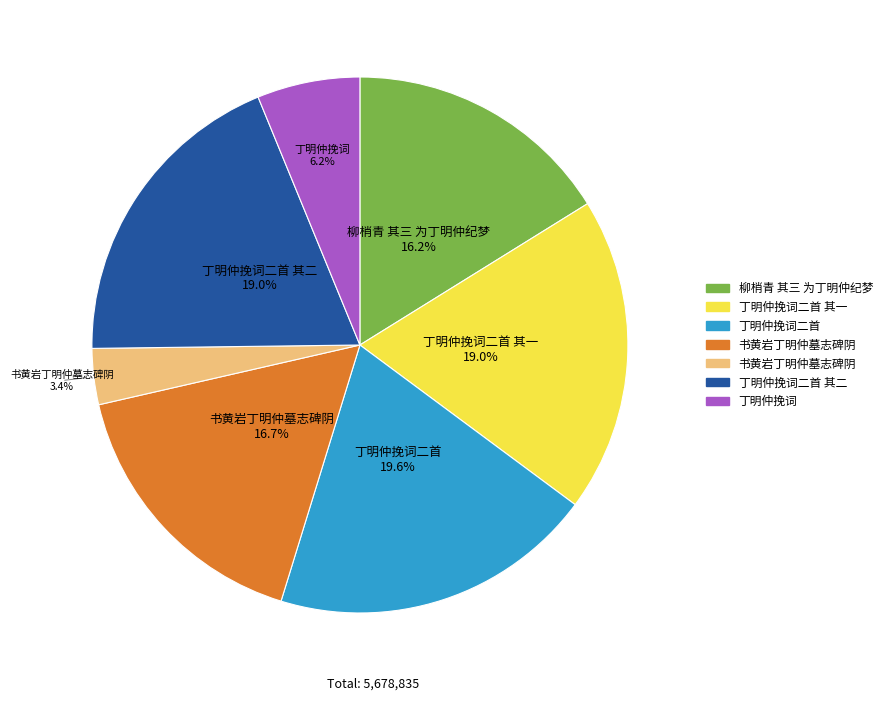

Is there any slice that represents more than half of the pie?

No